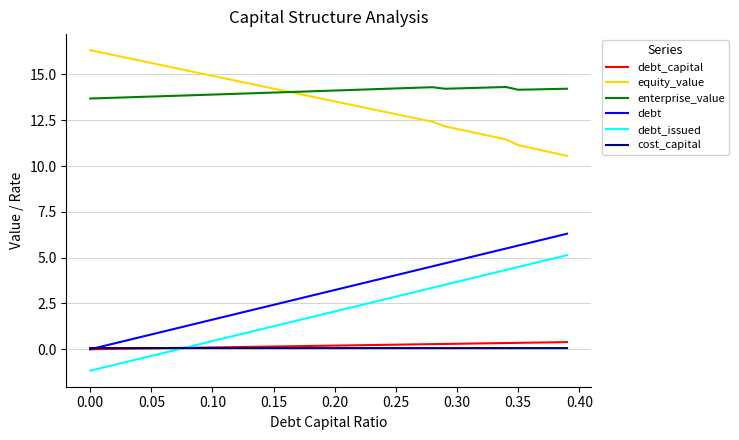

True or false: debt_issued and enterprise_value cross at least once.

False